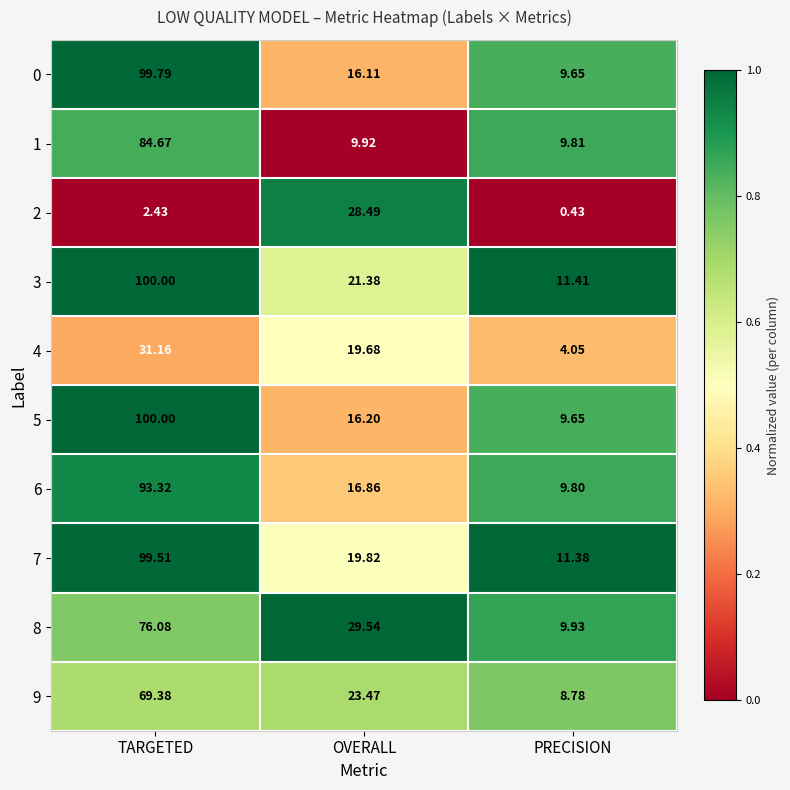

Rank the categories by 5 value from highest to lowest.

TARGETED, OVERALL, PRECISION